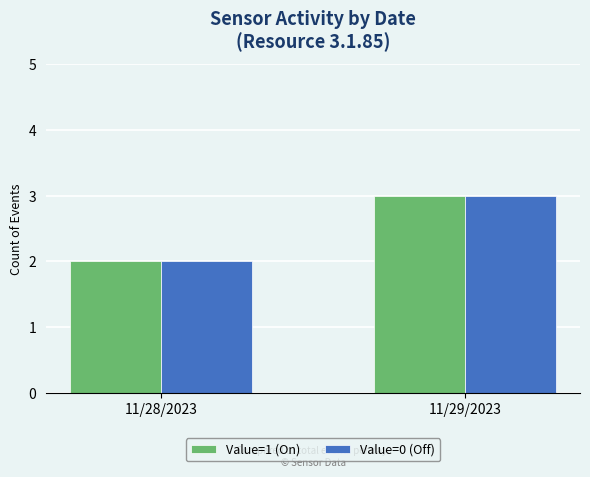

What is the maximum value shown in the chart?

3